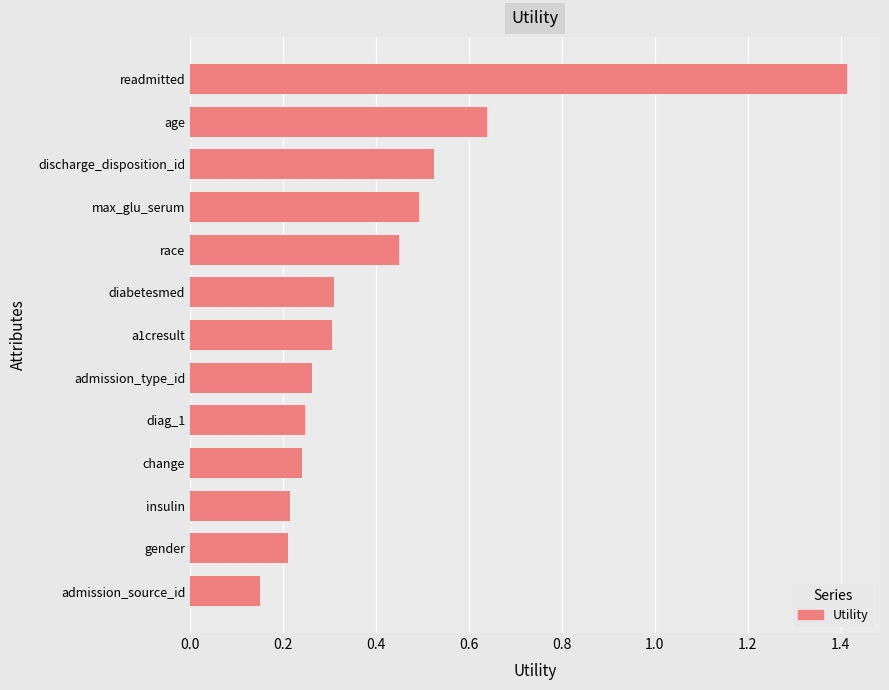

What position from the bottom is a1cresult?

7